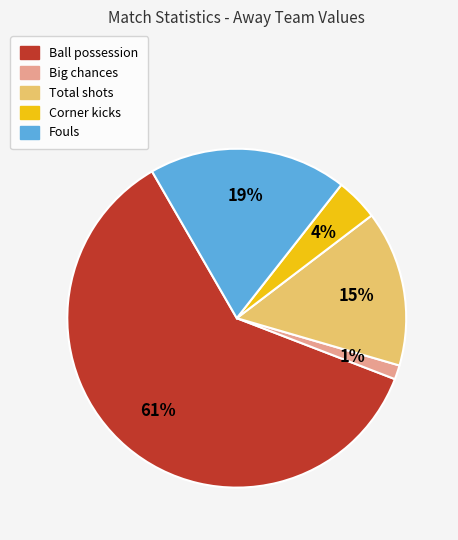

Does any single category account for the majority?

Yes